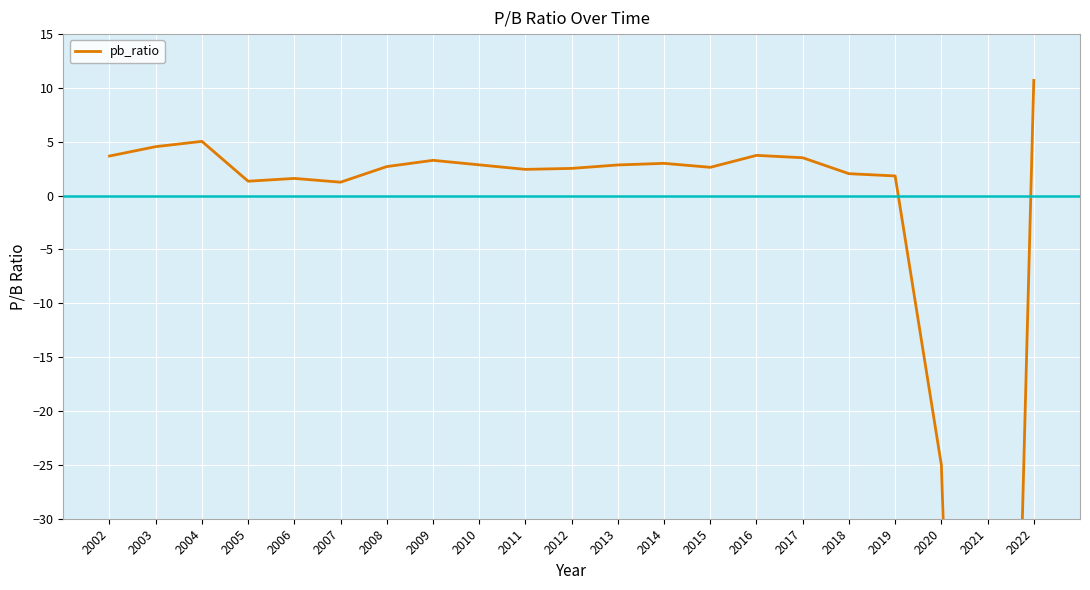

Rank the categories by value from highest to lowest.

2022, 2004, 2003, 2016, 2002, 2017, 2009, 2014, 2010, 2013, 2008, 2015, 2012, 2011, 2018, 2019, 2006, 2005, 2007, 2020, 2021